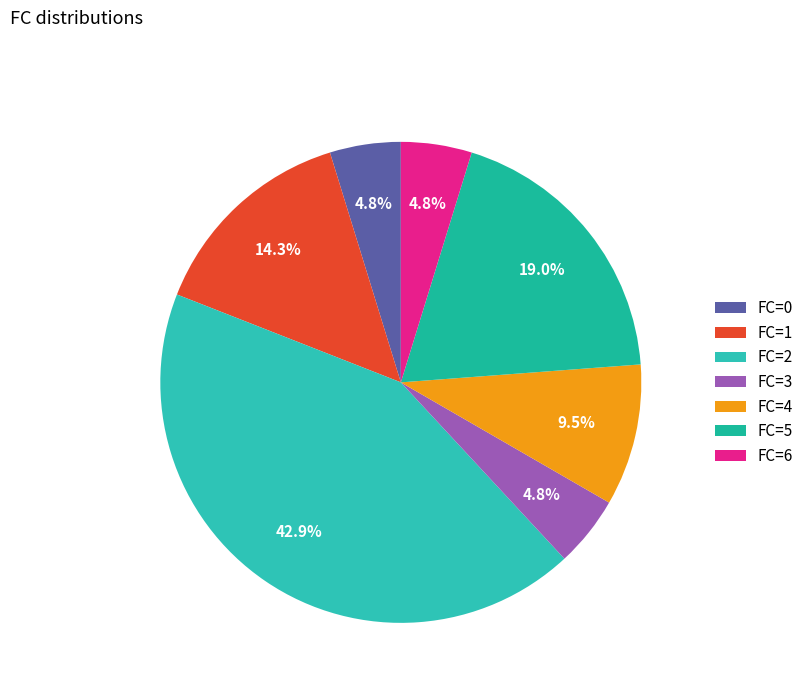

Which slice is the largest?

FC=2